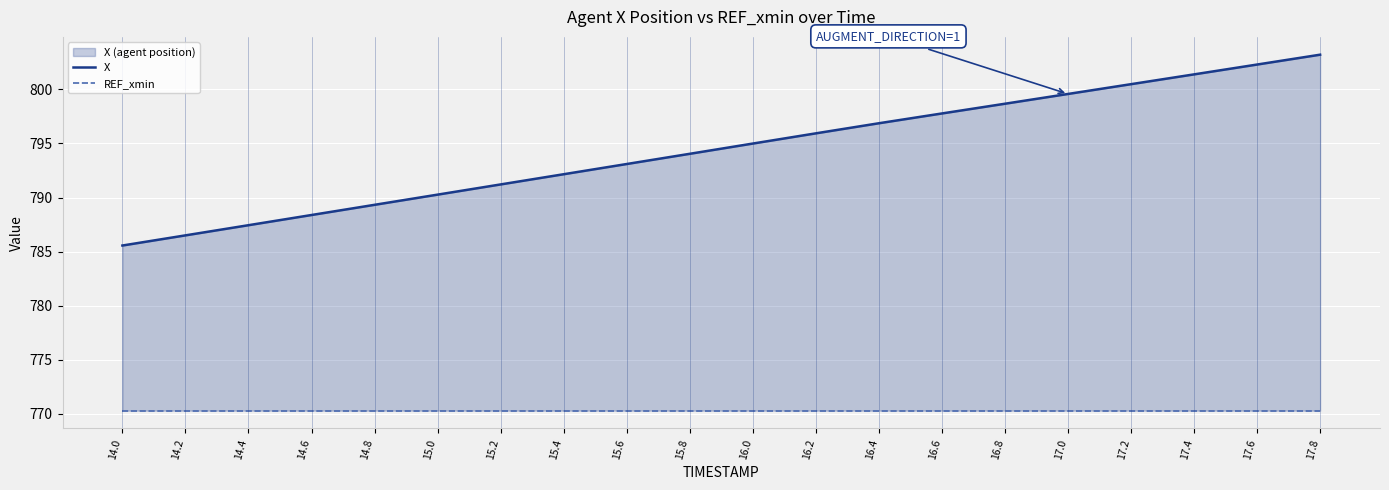

What is the lowest value of the X series?

785.6